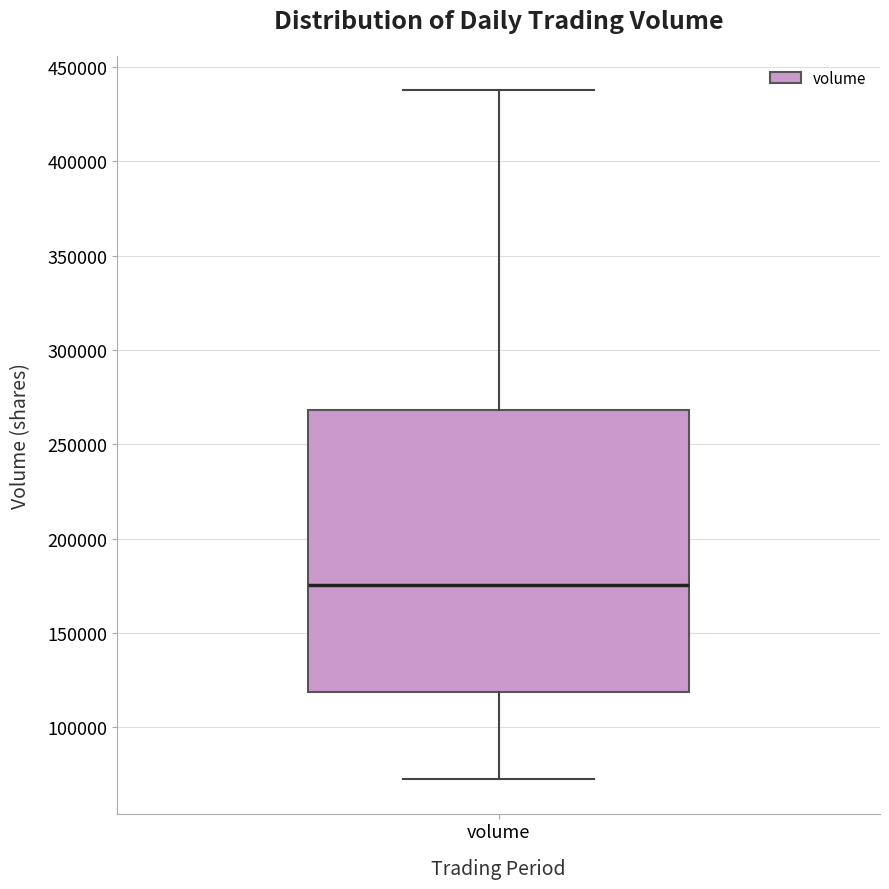

Transcribe this box plot: give where the median line is, the range the box spans, and where the two whiskers end, as read against the y-axis. The values are not printed on the chart, so give them approximately, as read against the axis.

median 175000, box 120000 to 270000, whiskers 75000 to 440000